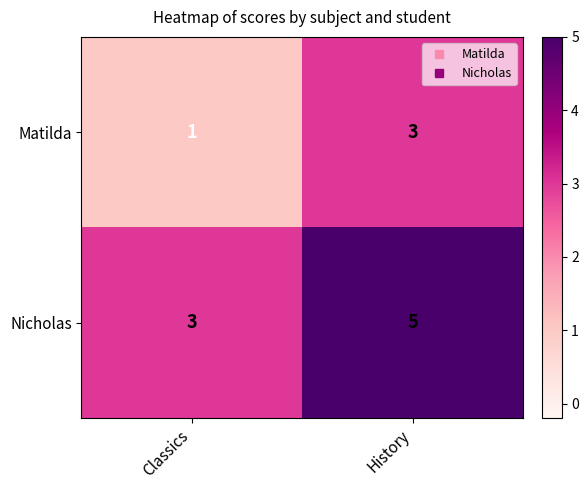

How many series are shown in this chart?

2